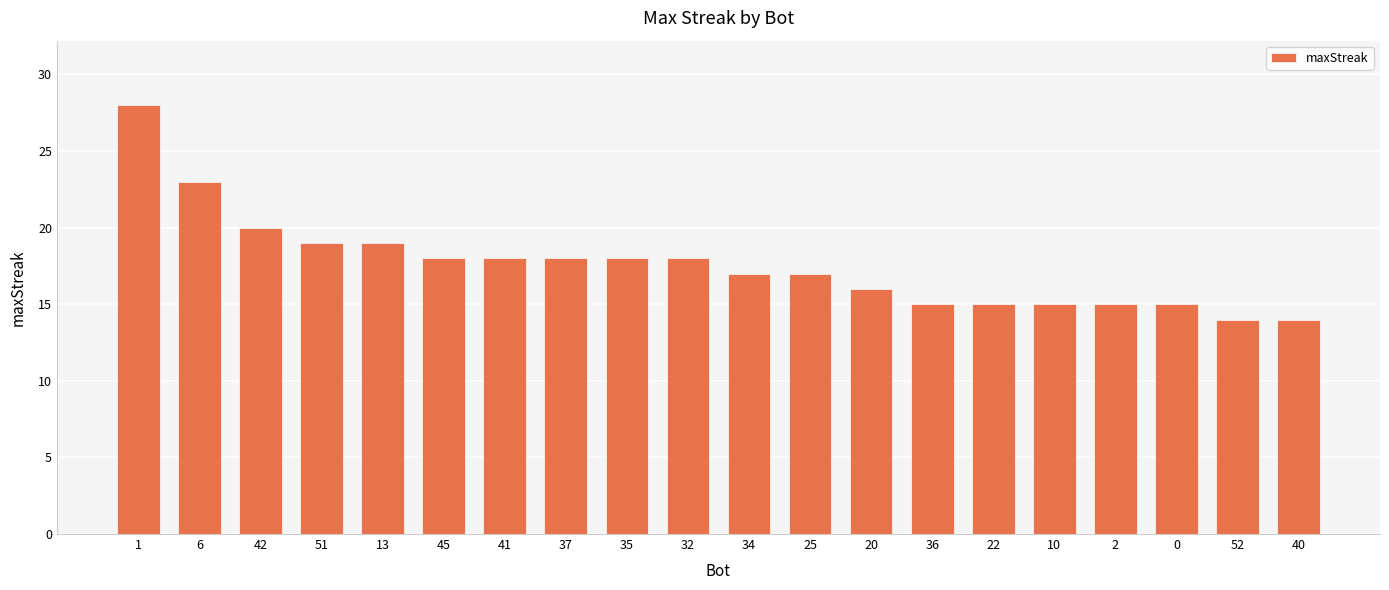

What is the value of the 15th bar from the left?

15